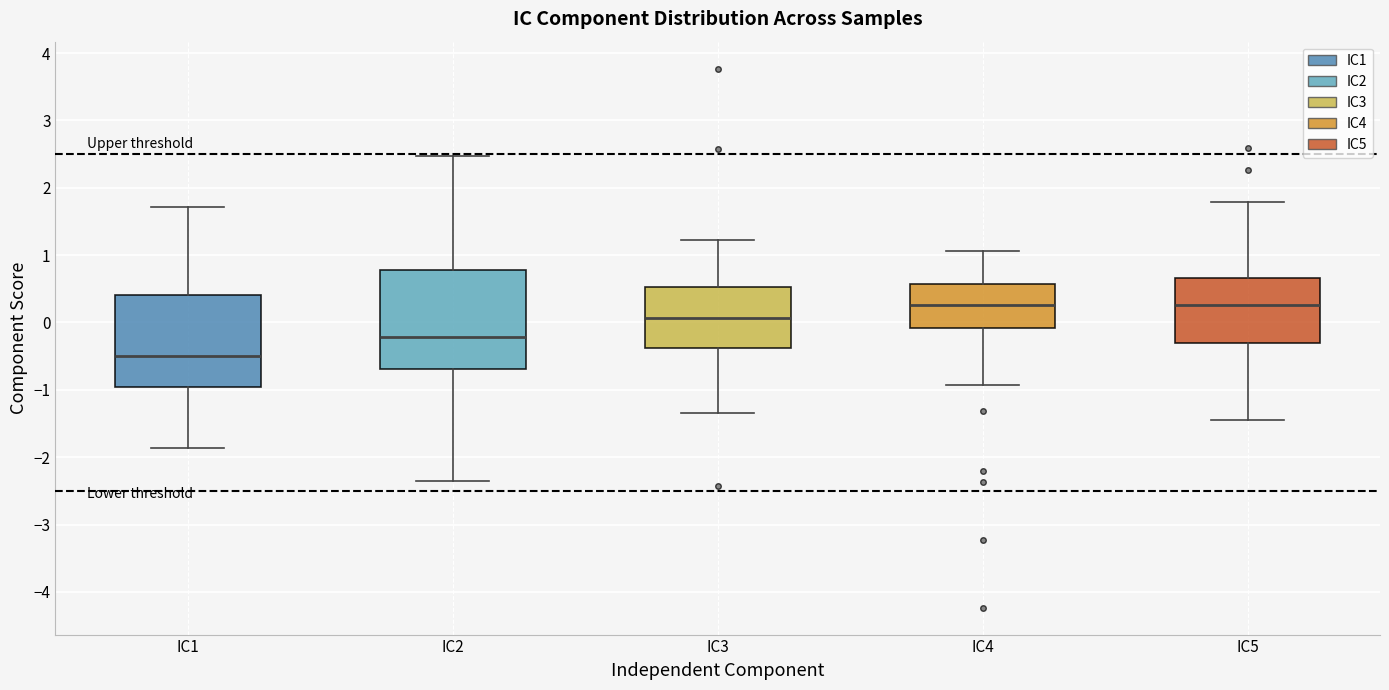

Where does the lower whisker of the box for IC2 end on the y-axis? The values are not printed on the chart, so give them approximately, as read against the axis.

-2.3